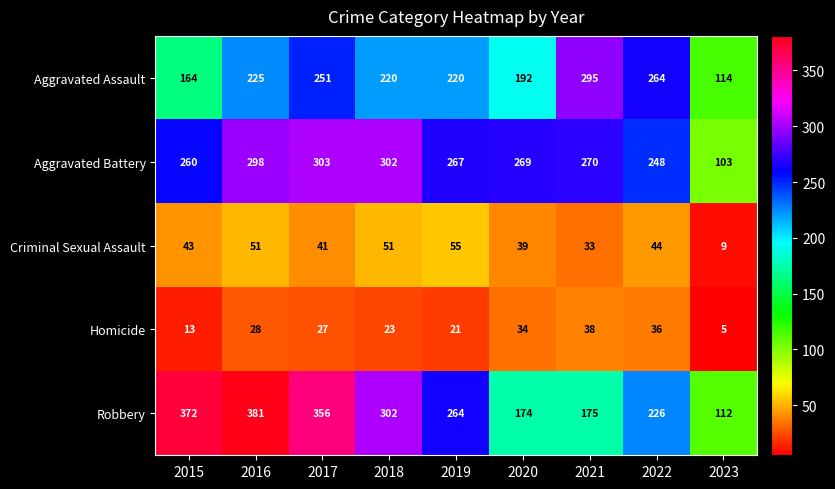

Count the number of data series in this chart.

5